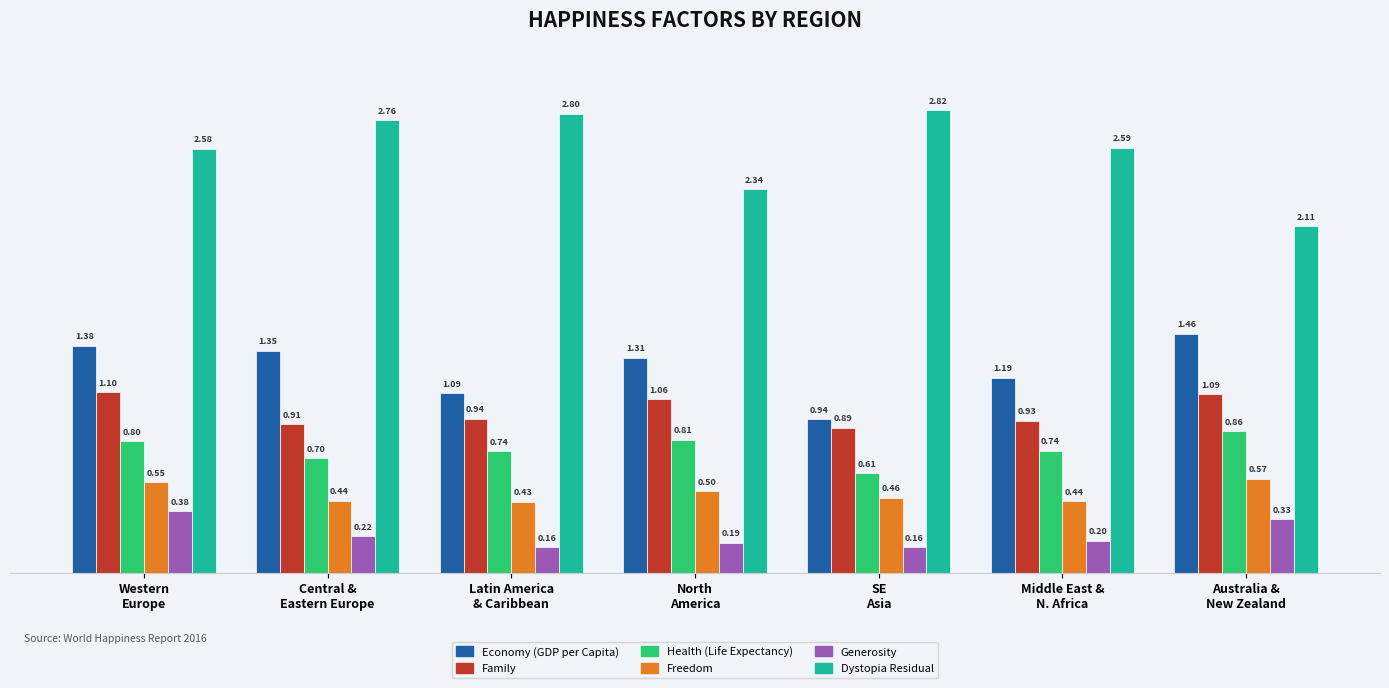

Which series changed the most between Western
Europe and Middle East &
N. Africa?

Economy (GDP per Capita)